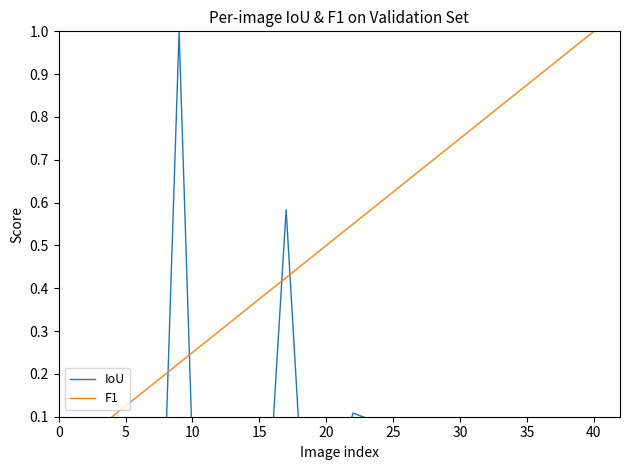

True or false: F1 and IoU cross at least once.

True